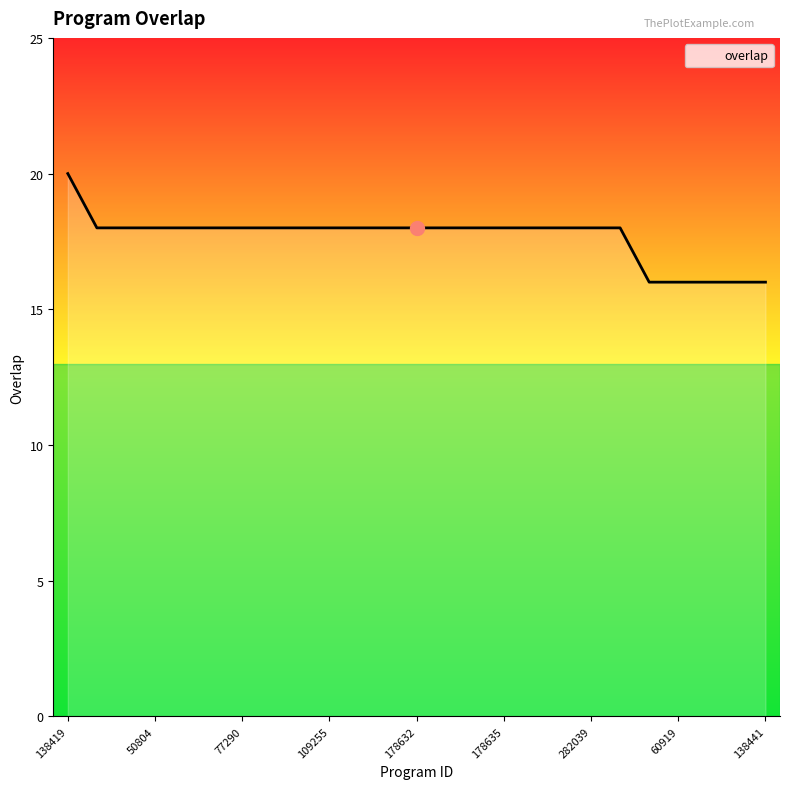

What is the greatest value displayed?

20